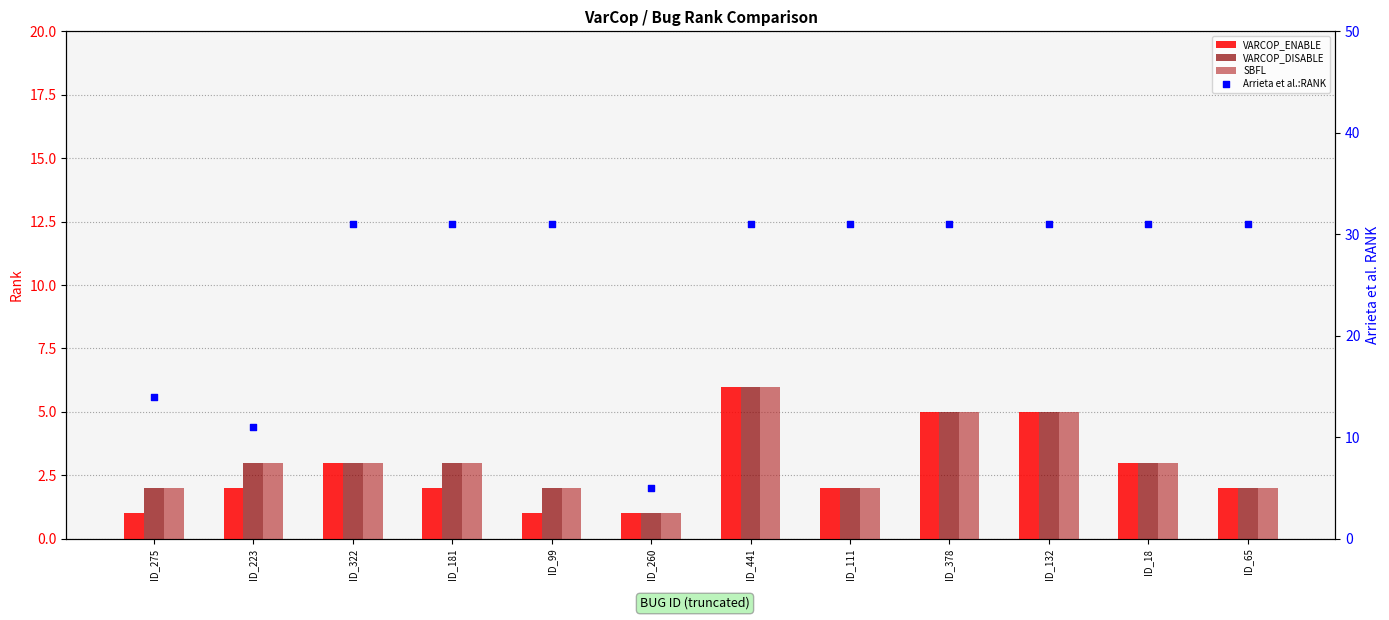

Which series reaches the maximum Y coordinate?

Arrieta et al.:RANK